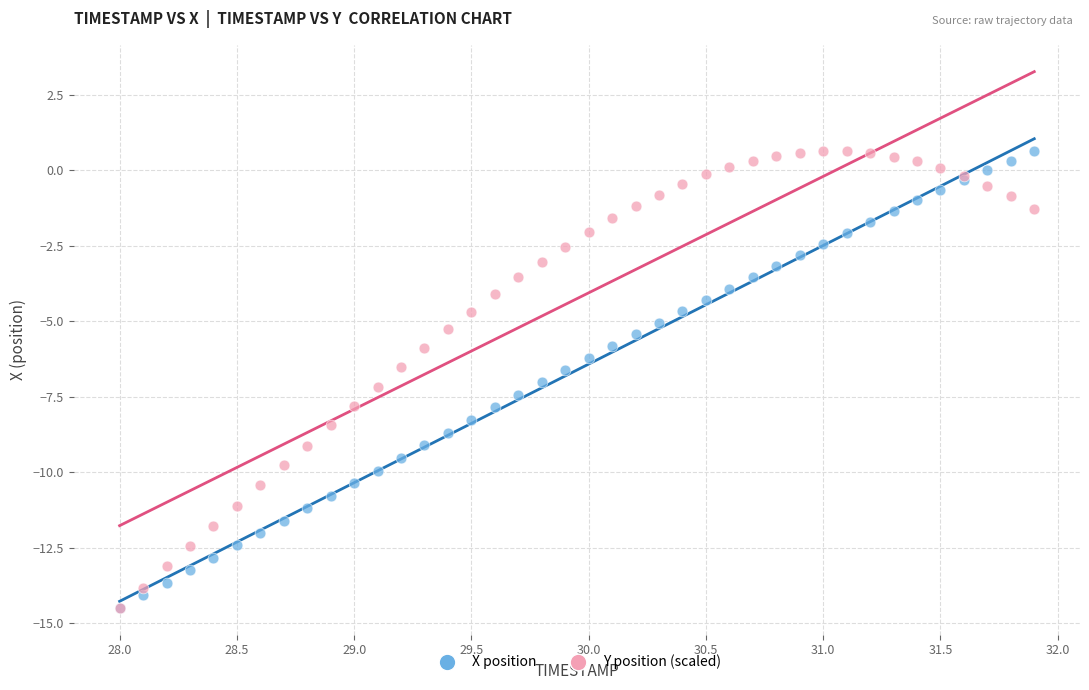

What are all the series names shown in the legend?

X position, Y position (scaled)